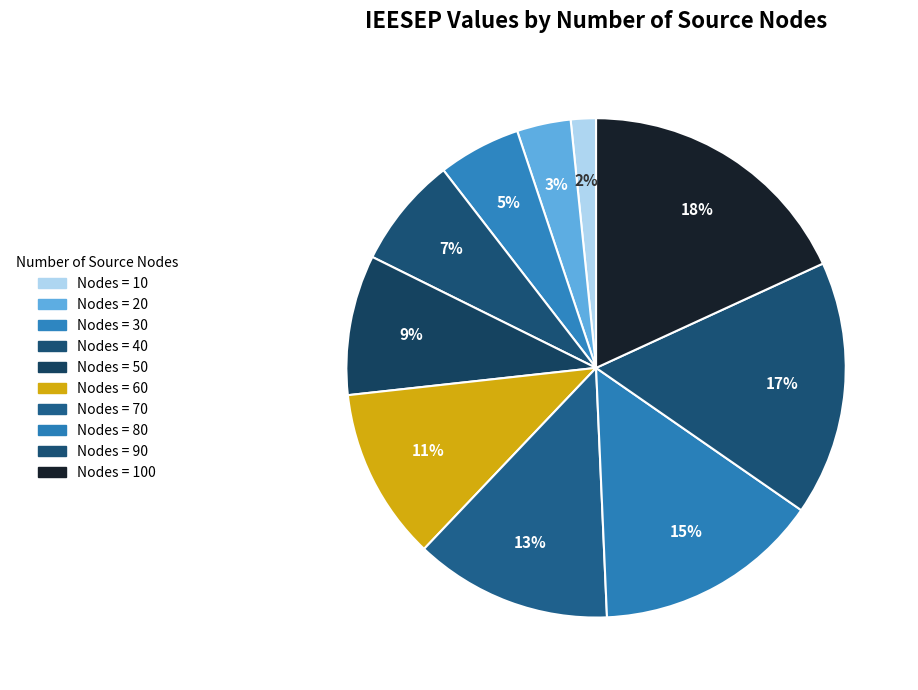

How many slices are in this pie chart?

10